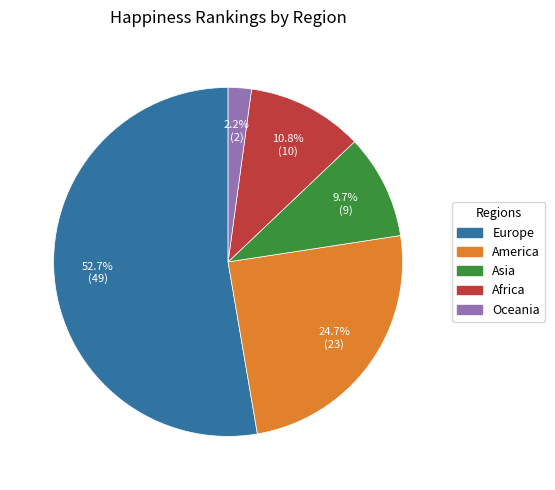

How much of the chart is everything except Africa?

89.2%